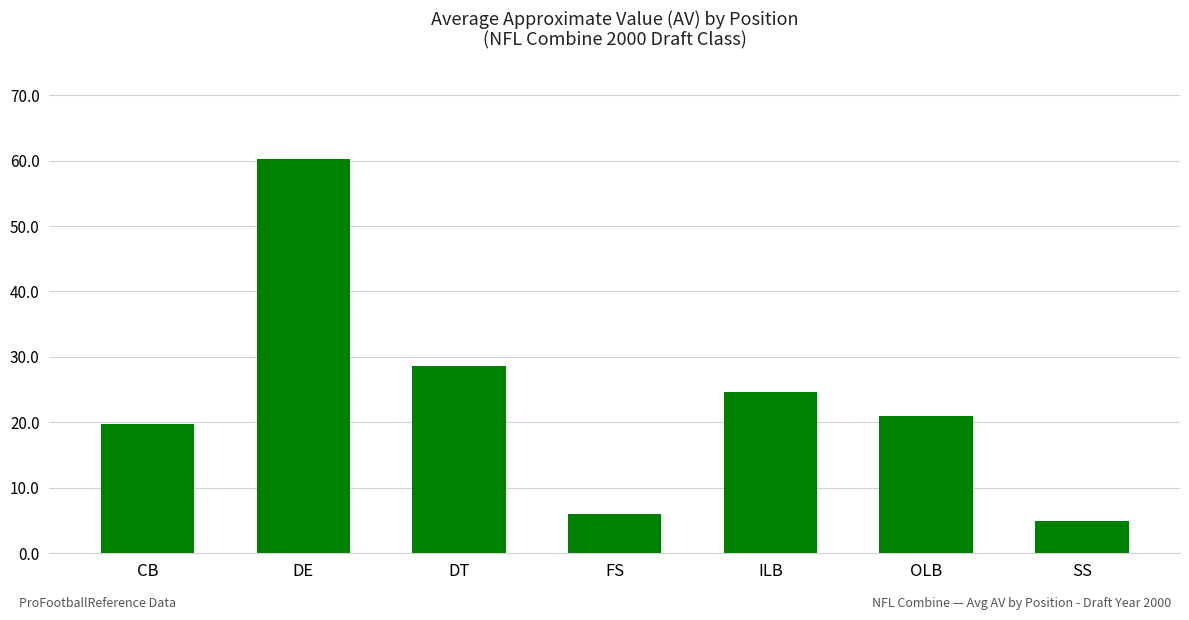

What is the average value?

23.6